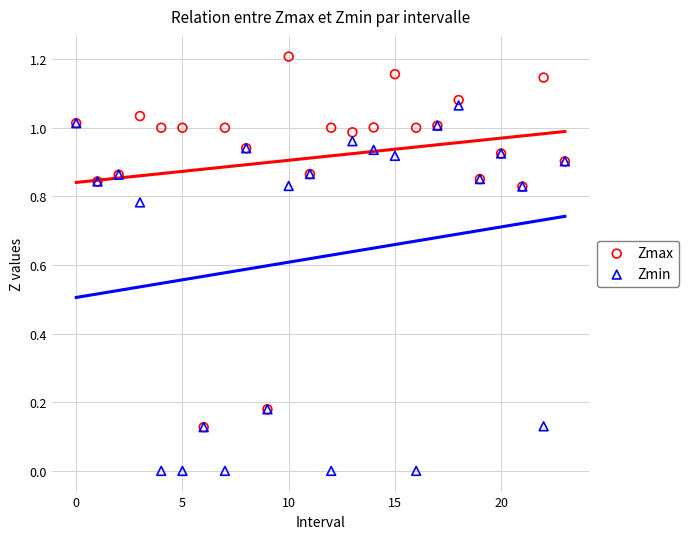

What are all the series names shown in the legend?

Zmax, Zmin